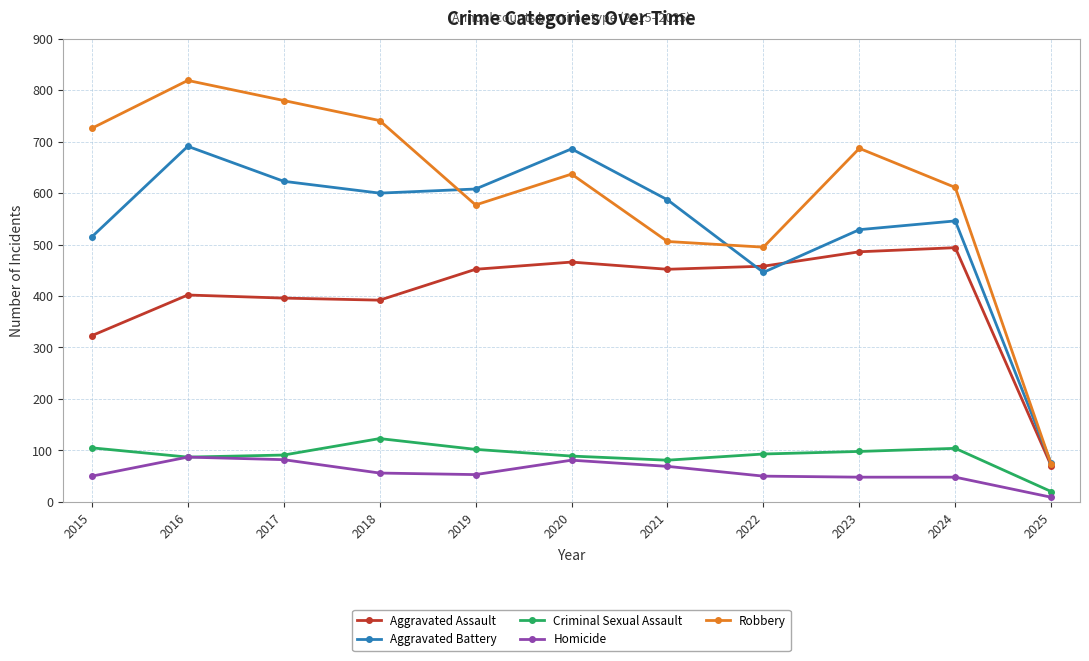

Which series has the widest spread of values?

Robbery